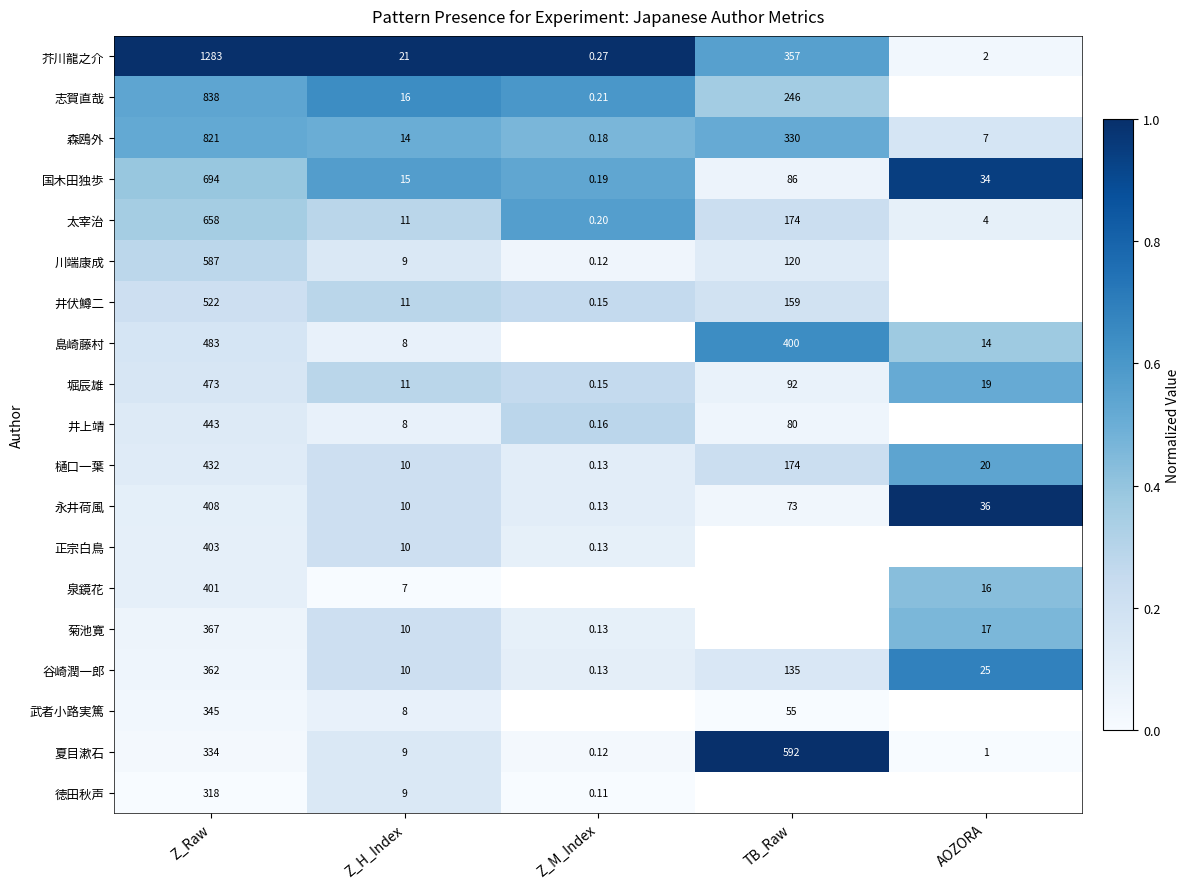

Where does the 森鴎外 series first go above 14?

Z_Raw